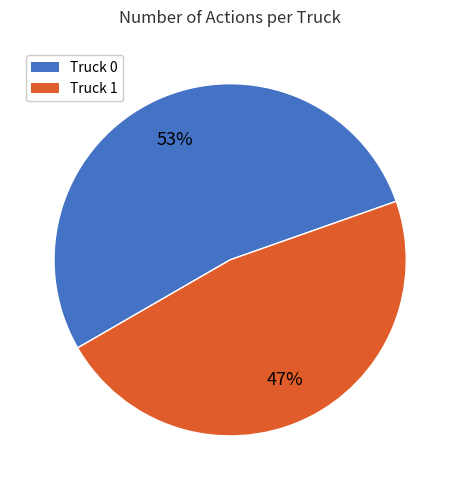

Which has a higher value, Truck 1 or Truck 0?

Truck 0